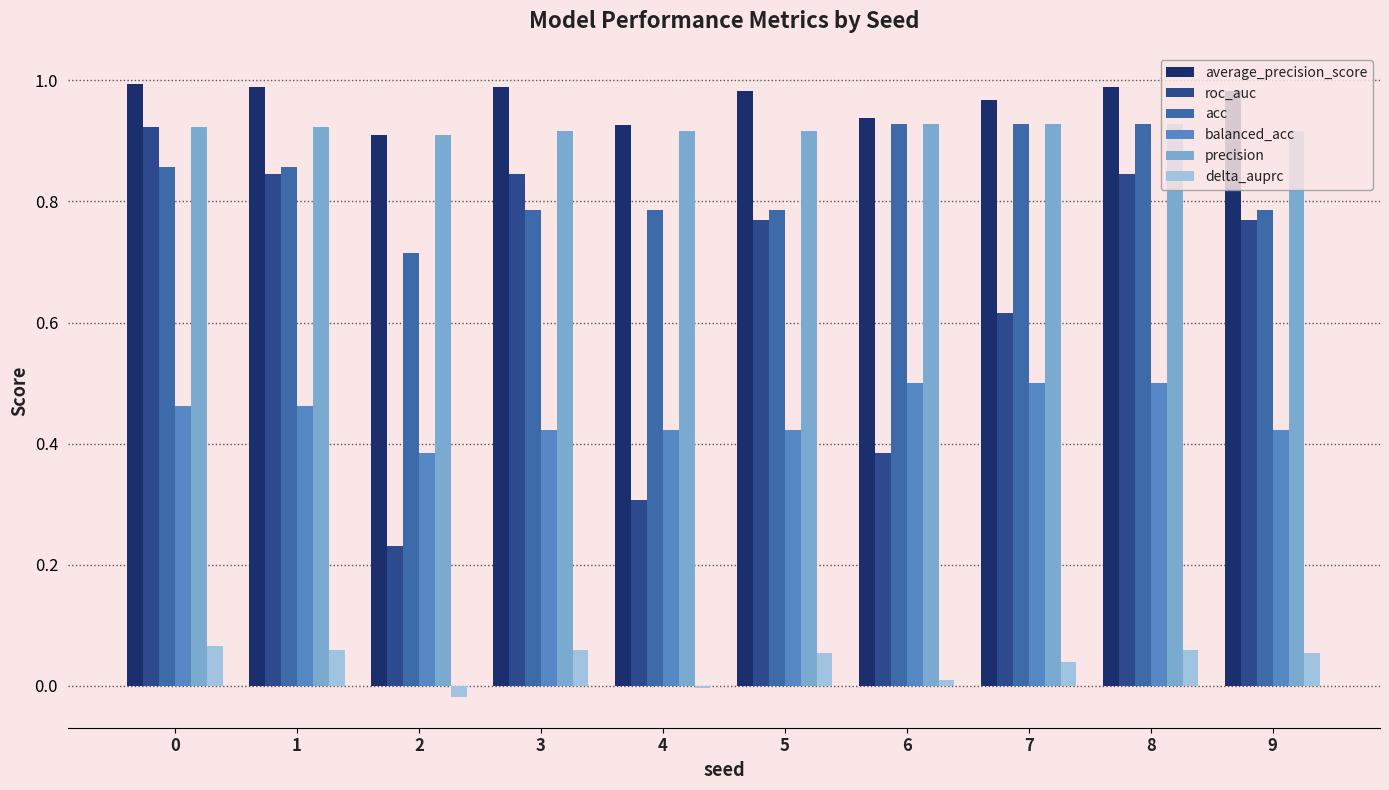

What is the sum of all balanced_acc values?

4.5